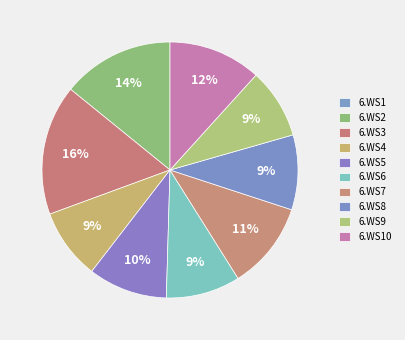

Combined, what portion of the pie is 6.WS4 and 6.WS9?

17.8%